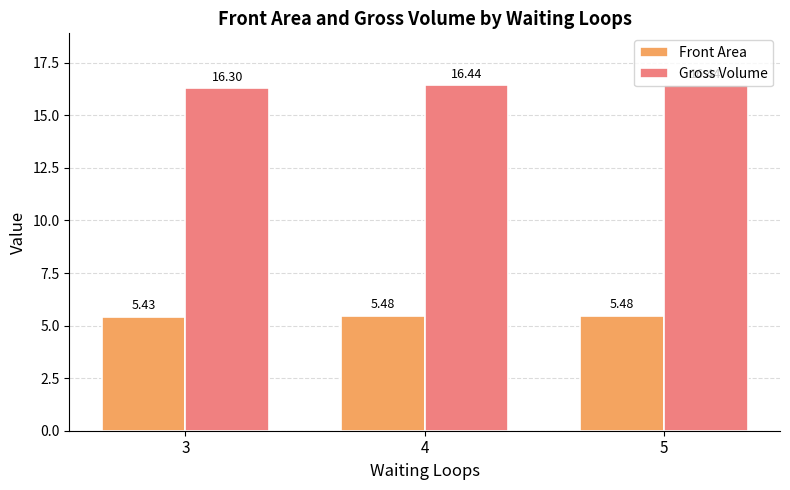

At 3, list the series in order from largest to smallest.

Gross Volume, Front Area